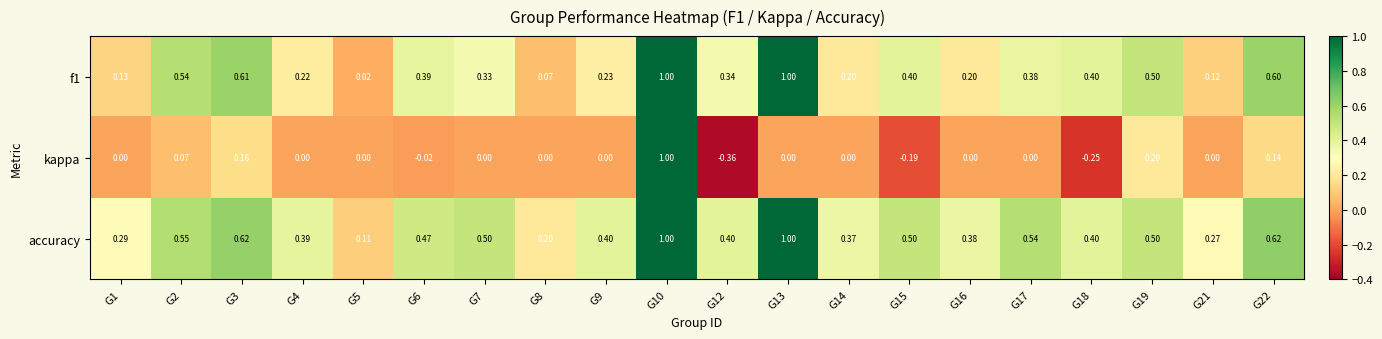

Which series has the widest spread of values?

kappa